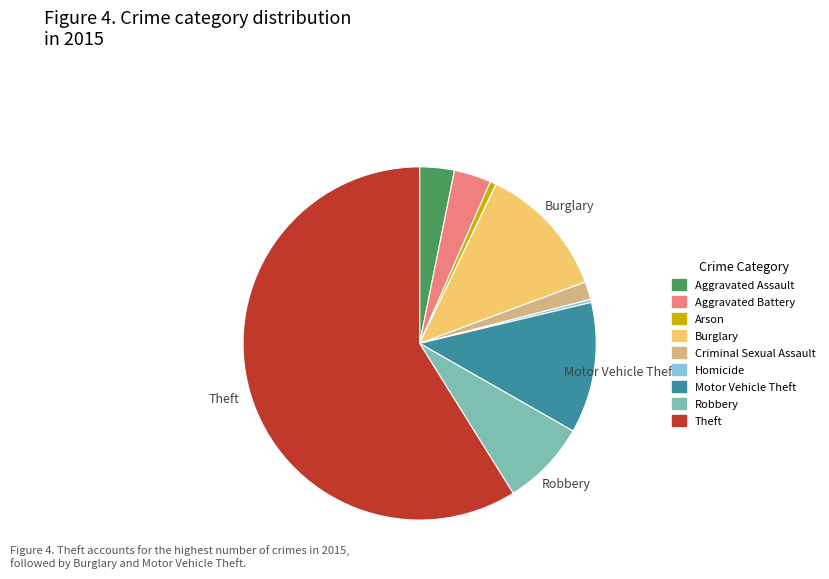

What is the ratio of the value at Aggravated Battery to the value at Homicide?

12.0